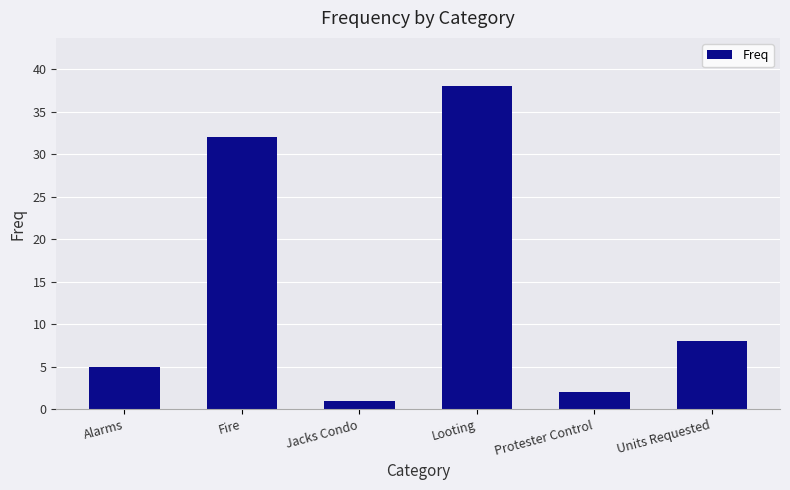

How many series are shown in this chart?

1